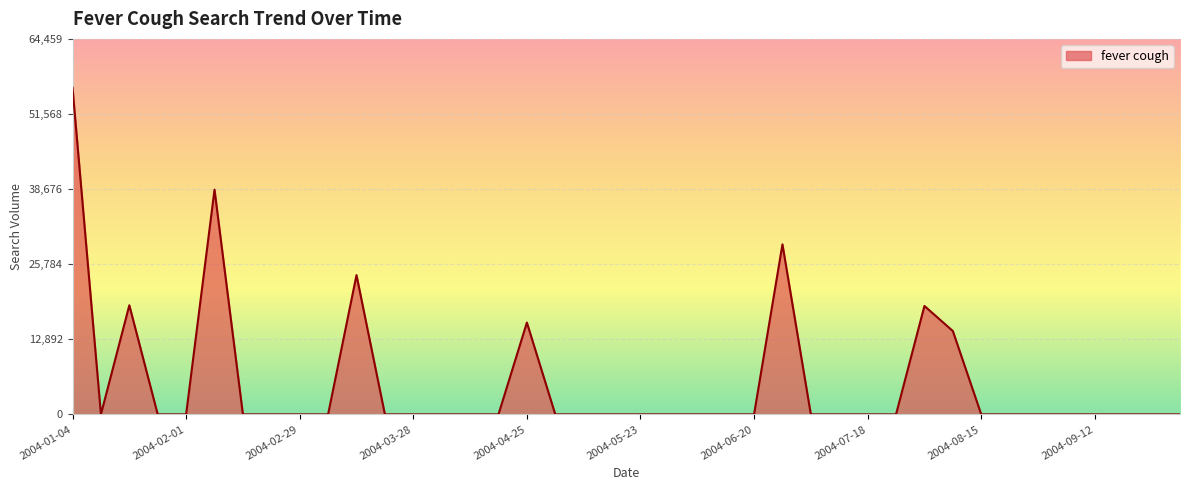

True or false: the data has more than 1 interior local peaks.

True